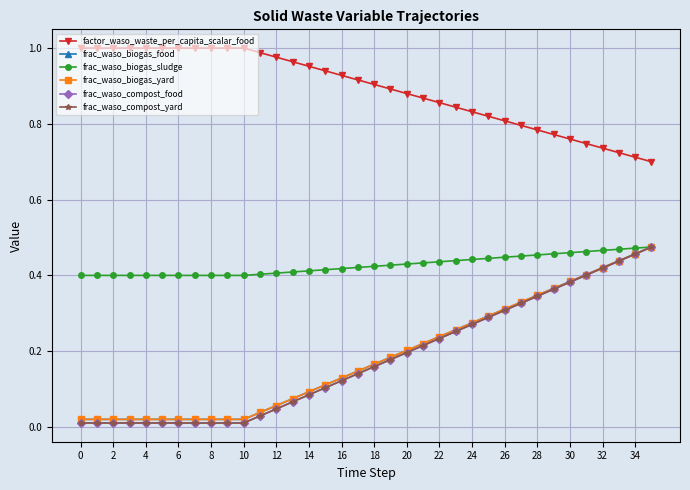

Reading left to right, transcribe all the data shown in this chart.

factor_waso_waste_per_capita_scalar_food: 1.0	1.0	1.0	1.0	1.0	1.0	1.0	1.0	1.0	1.0	1.0	1.0	1.0	1.0	1.0	0.9	0.9	0.9	0.9	0.9	0.9	0.9	0.9	0.8	0.8	0.8	0.8	0.8	0.8	0.8	0.8	0.7	0.7	0.7	0.7	0.7
frac_waso_biogas_food: 0.0	0.0	0.0	0.0	0.0	0.0	0.0	0.0	0.0	0.0	0.0	0.0	0.1	0.1	0.1	0.1	0.1	0.1	0.2	0.2	0.2	0.2	0.2	0.3	0.3	0.3	0.3	0.3	0.3	0.4	0.4	0.4	0.4	0.4	0.5	0.5
frac_waso_biogas_sludge: 0.4	0.4	0.4	0.4	0.4	0.4	0.4	0.4	0.4	0.4	0.4	0.4	0.4	0.4	0.4	0.4	0.4	0.4	0.4	0.4	0.4	0.4	0.4	0.4	0.4	0.4	0.4	0.5	0.5	0.5	0.5	0.5	0.5	0.5	0.5	0.5
frac_waso_biogas_yard: 0.0	0.0	0.0	0.0	0.0	0.0	0.0	0.0	0.0	0.0	0.0	0.0	0.1	0.1	0.1	0.1	0.1	0.1	0.2	0.2	0.2	0.2	0.2	0.3	0.3	0.3	0.3	0.3	0.3	0.4	0.4	0.4	0.4	0.4	0.5	0.5
frac_waso_compost_food: 0.0	0.0	0.0	0.0	0.0	0.0	0.0	0.0	0.0	0.0	0.0	0.0	0.0	0.1	0.1	0.1	0.1	0.1	0.2	0.2	0.2	0.2	0.2	0.3	0.3	0.3	0.3	0.3	0.3	0.4	0.4	0.4	0.4	0.4	0.5	0.5
frac_waso_compost_yard: 0.0	0.0	0.0	0.0	0.0	0.0	0.0	0.0	0.0	0.0	0.0	0.0	0.0	0.1	0.1	0.1	0.1	0.1	0.2	0.2	0.2	0.2	0.2	0.3	0.3	0.3	0.3	0.3	0.3	0.4	0.4	0.4	0.4	0.4	0.5	0.5